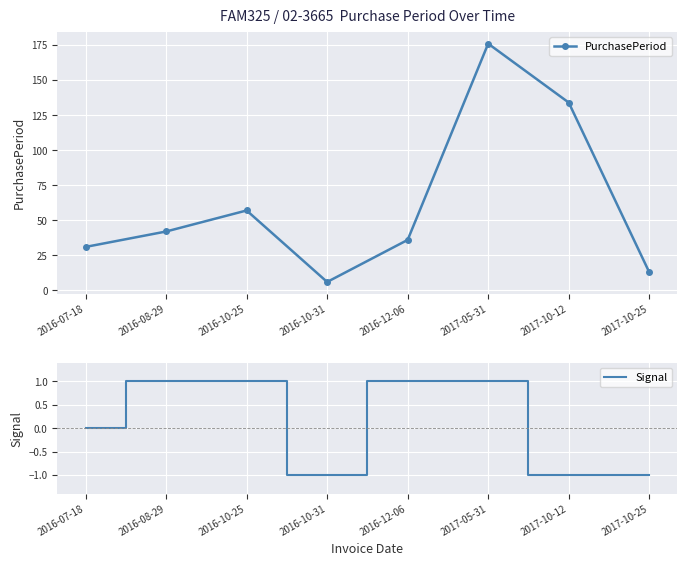

In PurchasePeriod, how many points are higher than both neighbors (excluding endpoints)?

2